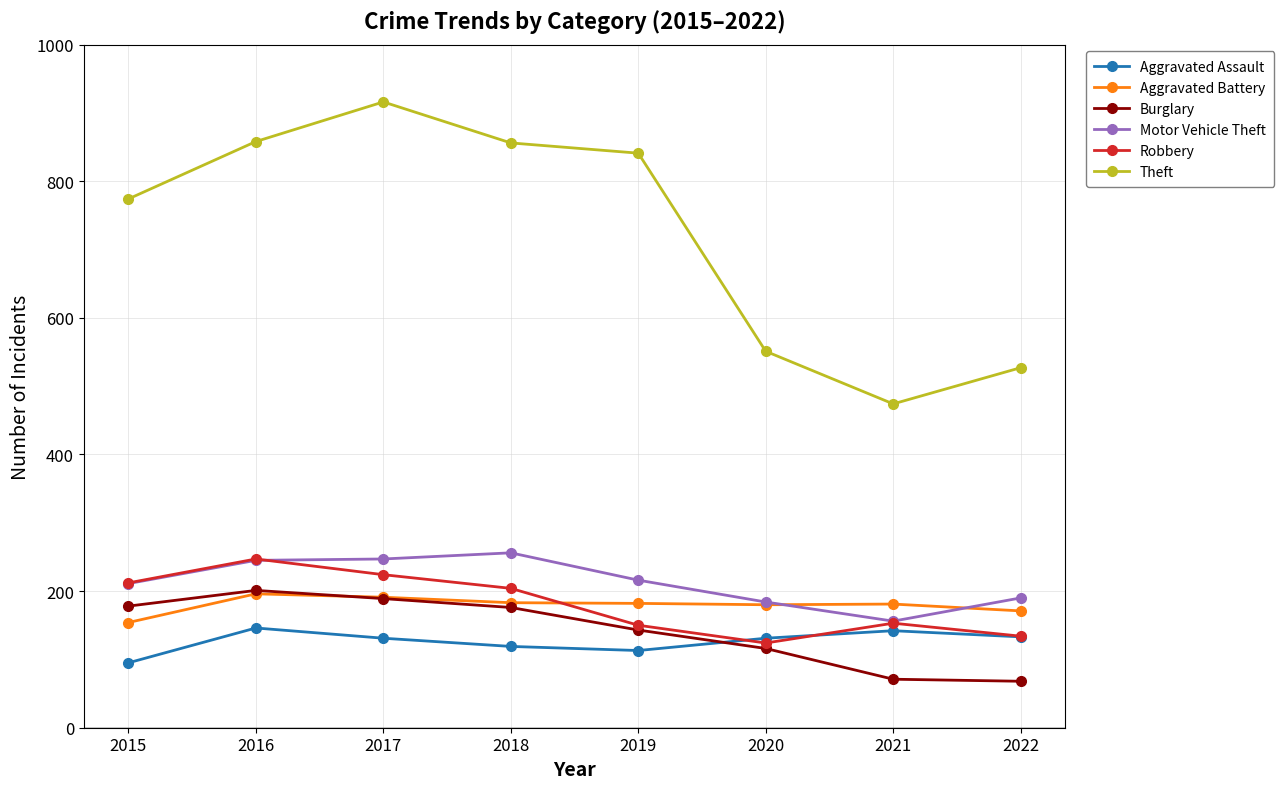

Is it true that Burglary equals 243 at 2019?

False